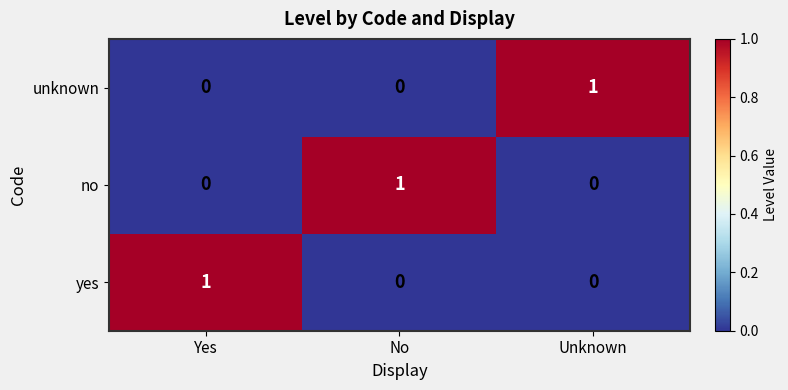

Which category has the highest value in the yes series?

Yes